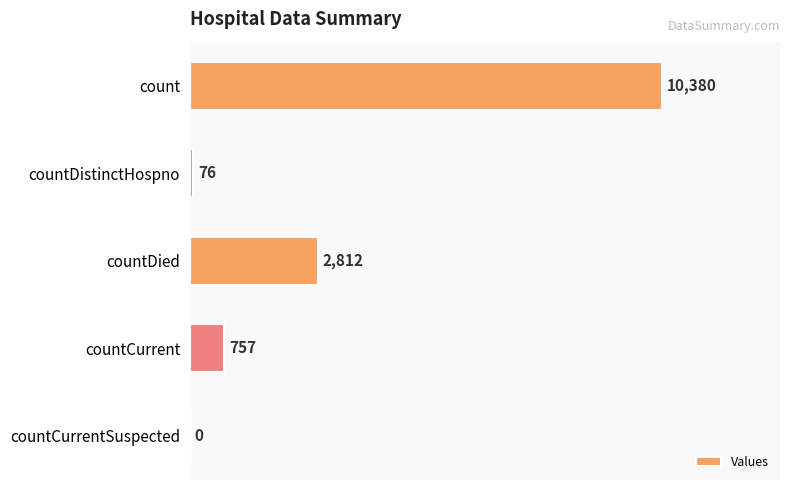

Reading top to bottom, extract all data points from this chart.

count=10380	countDistinctHospno=76	countDied=2812	countCurrent=757	countCurrentSuspected=0